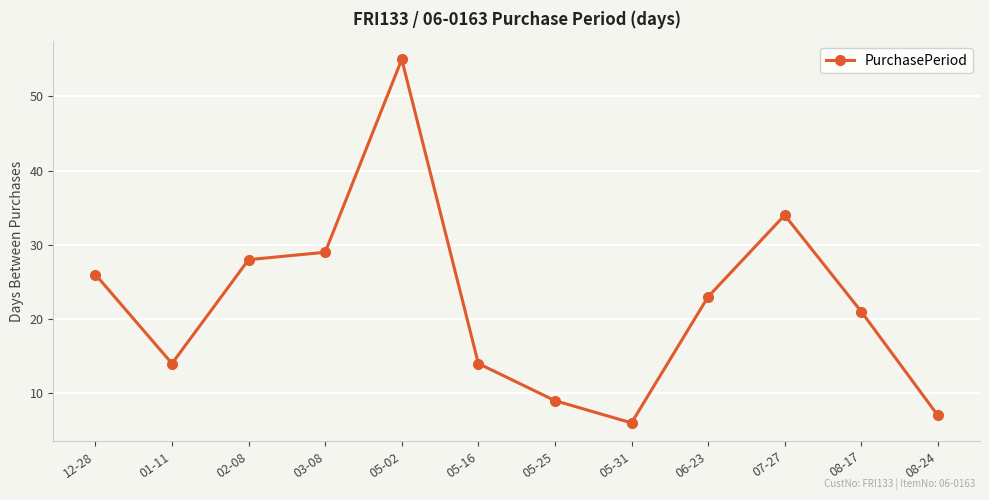

What is the difference between the maximum and minimum values?

49